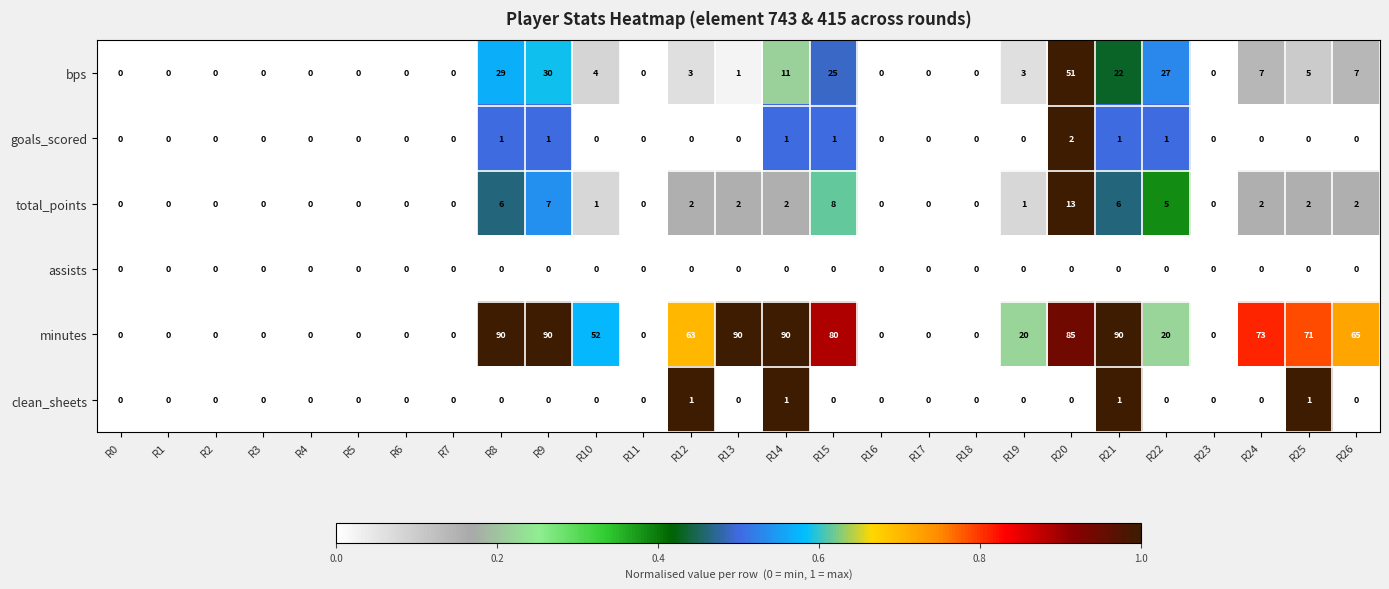

What is the maximum value shown in the chart?

90